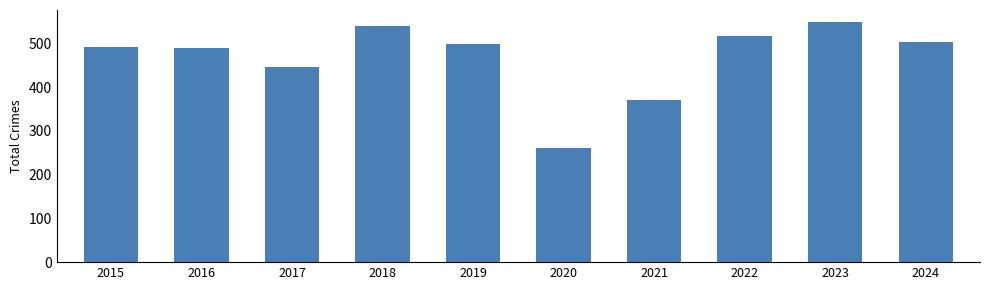

What is the value of the 2nd bar from the left?

489